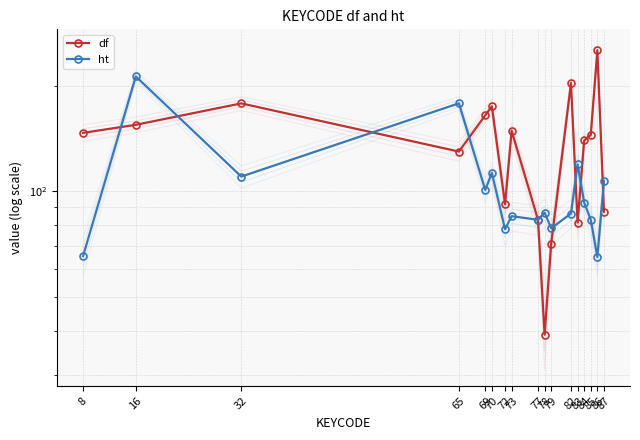

How many times do df and ht cross each other?

8